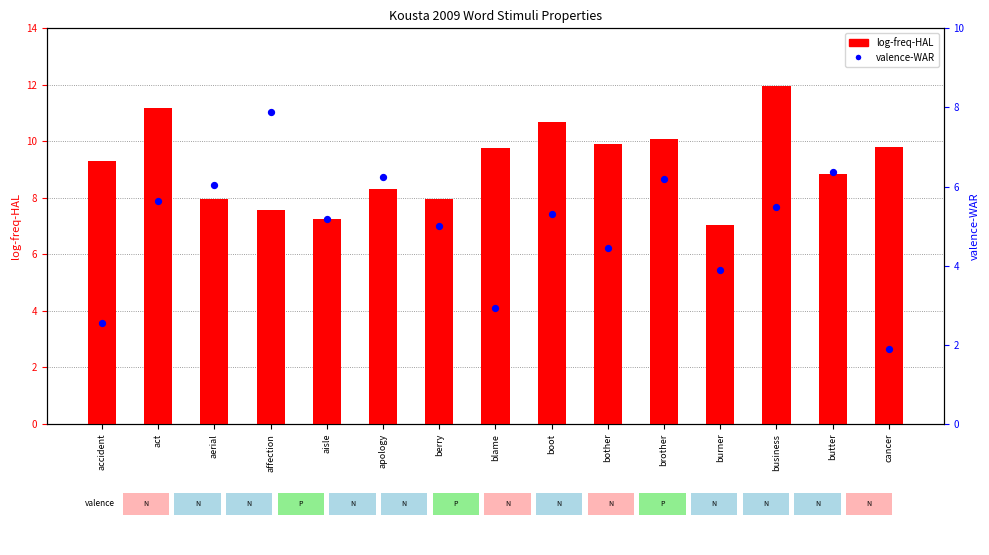

At how many categories does at least one series exceed 5?

15